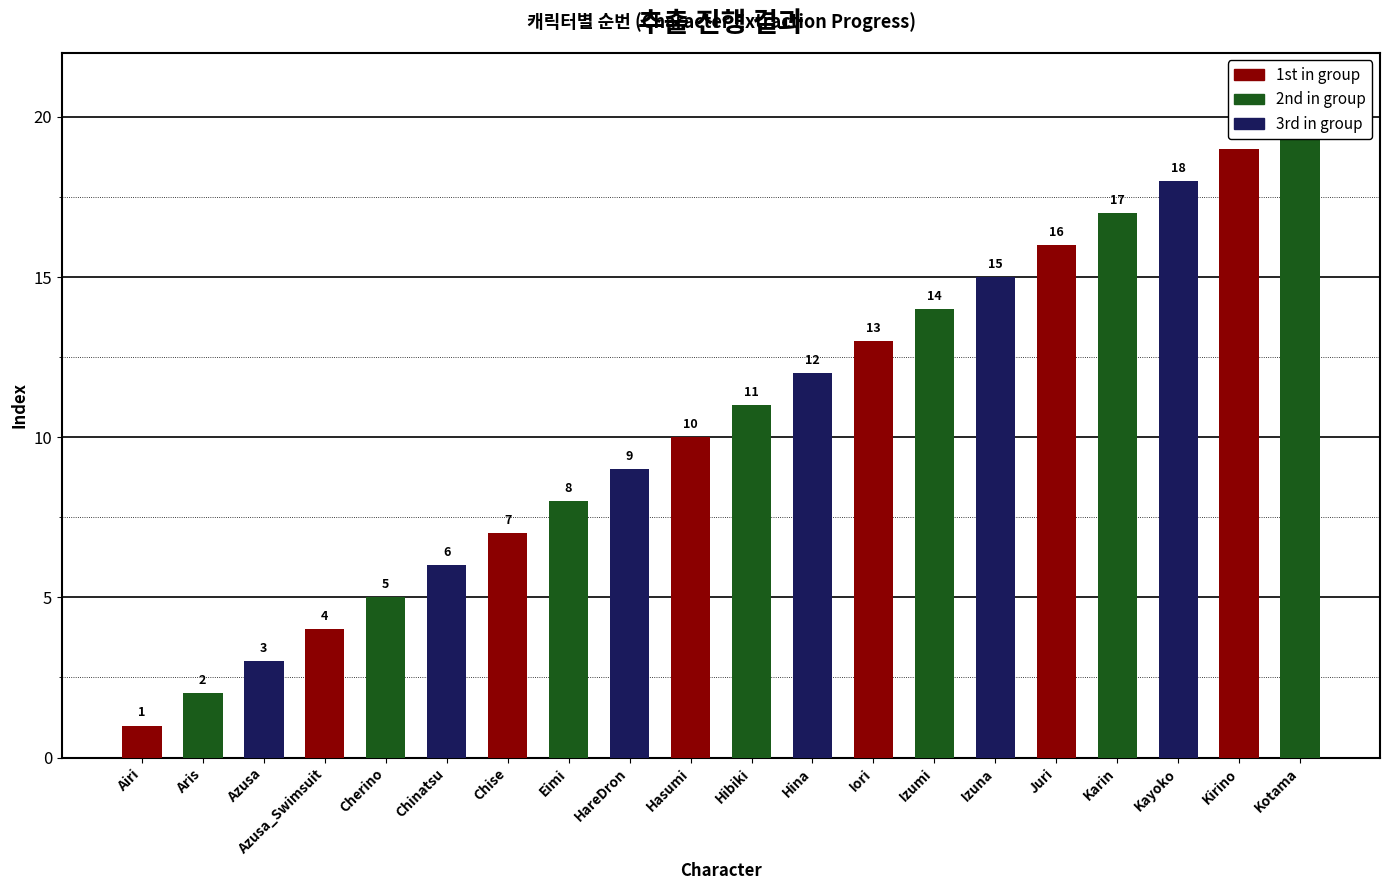

Rank the categories by value from lowest to highest.

Airi, Aris, Azusa, Azusa_Swimsuit, Cherino, Chinatsu, Chise, Eimi, HareDron, Hasumi, Hibiki, Hina, Iori, Izumi, Izuna, Juri, Karin, Kayoko, Kirino, Kotama